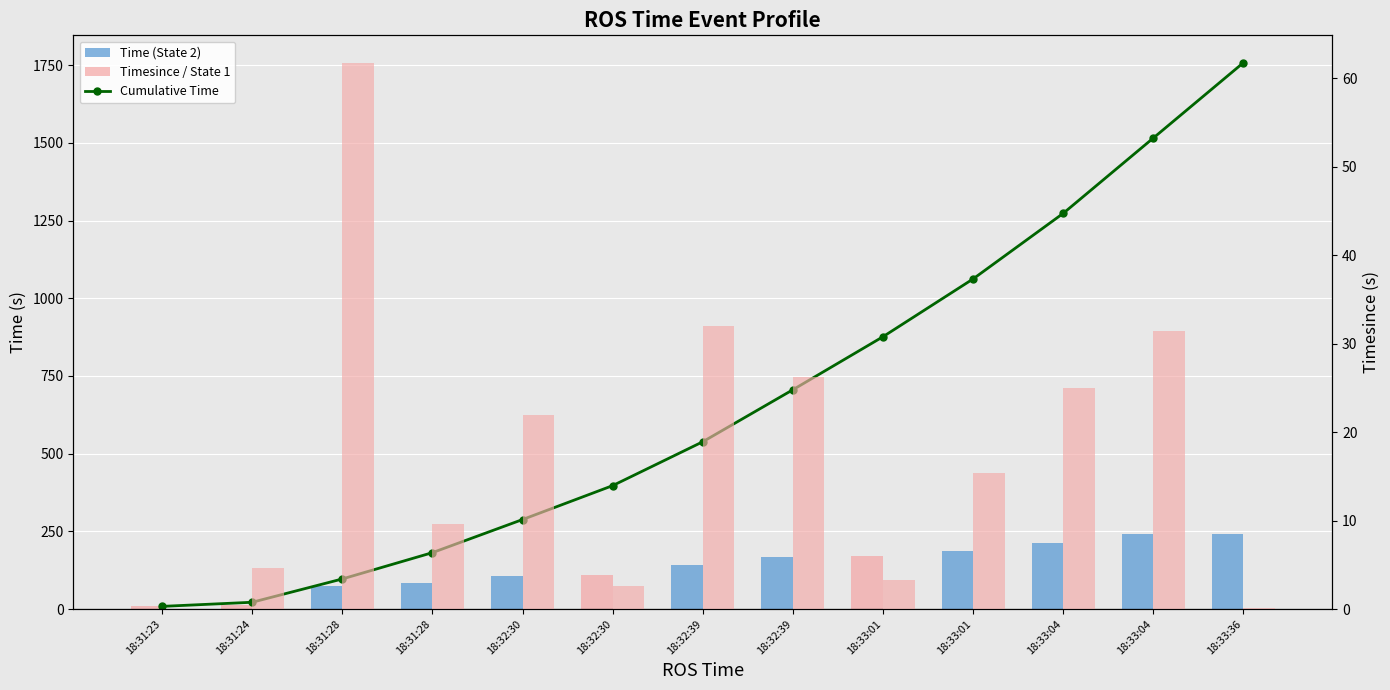

Reading left to right, transcribe all the data shown in this chart.

Cumulative Time: 8.6	21.9	96.9	181.6	288.1	397.2	538.4	705.8	876.4	1062.4	1273.4	1515.8	1758.3
Time: 8.6	13.3	75.0	84.6	106.5	109.1	141.2	167.4	170.6	186.0	211.0	242.4	242.5
Timesince: 0.0	4.6	61.8	9.6	21.9	2.6	32.0	26.2	3.2	15.4	25.0	31.4	0.1